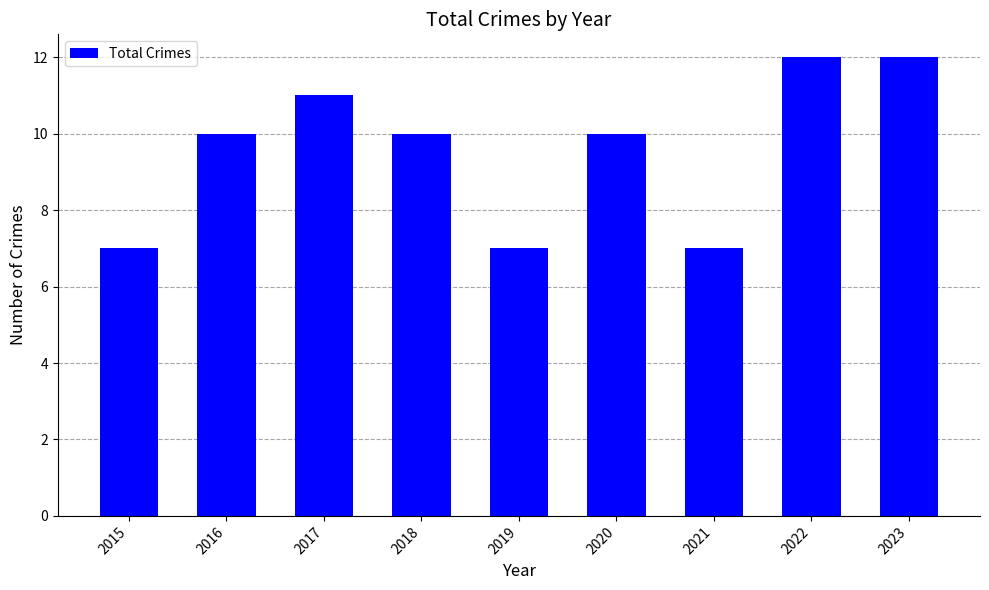

Reading right to left, transcribe all the data shown in this chart.

12	12	7	10	7	10	11	10	7